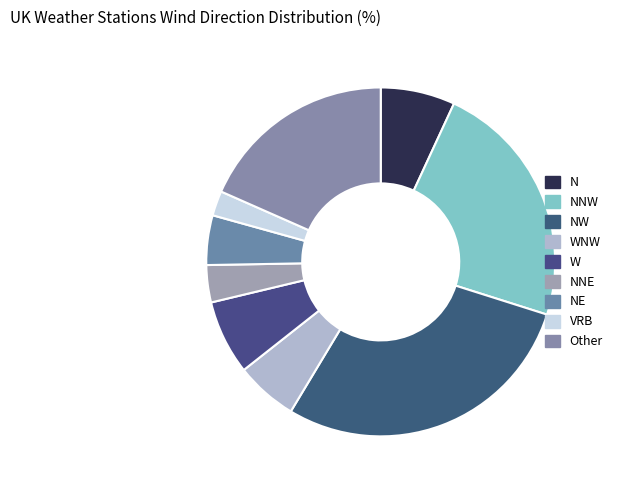

To the nearest percent, what is the combined percentage of NNE and VRB?

6%